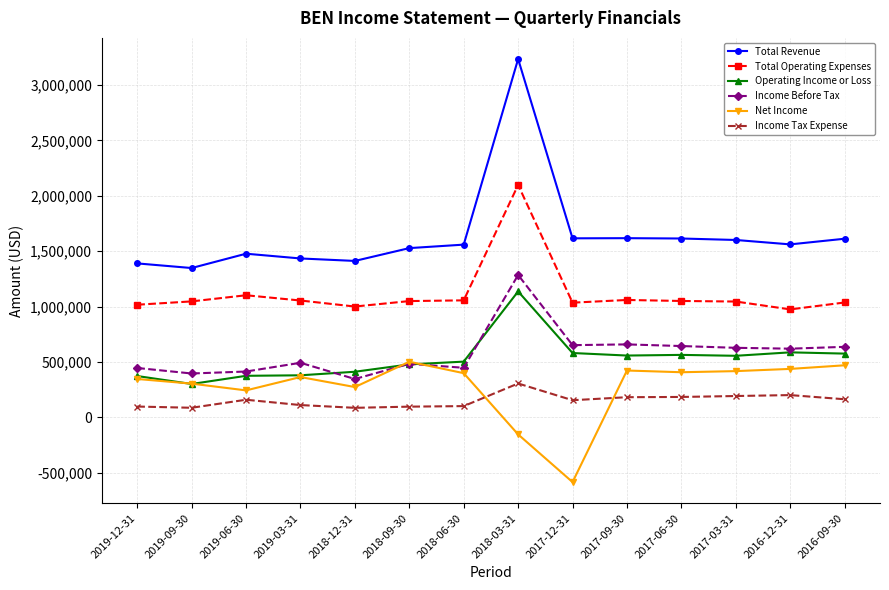

What is the label of the 8th point from the right?

2018-06-30